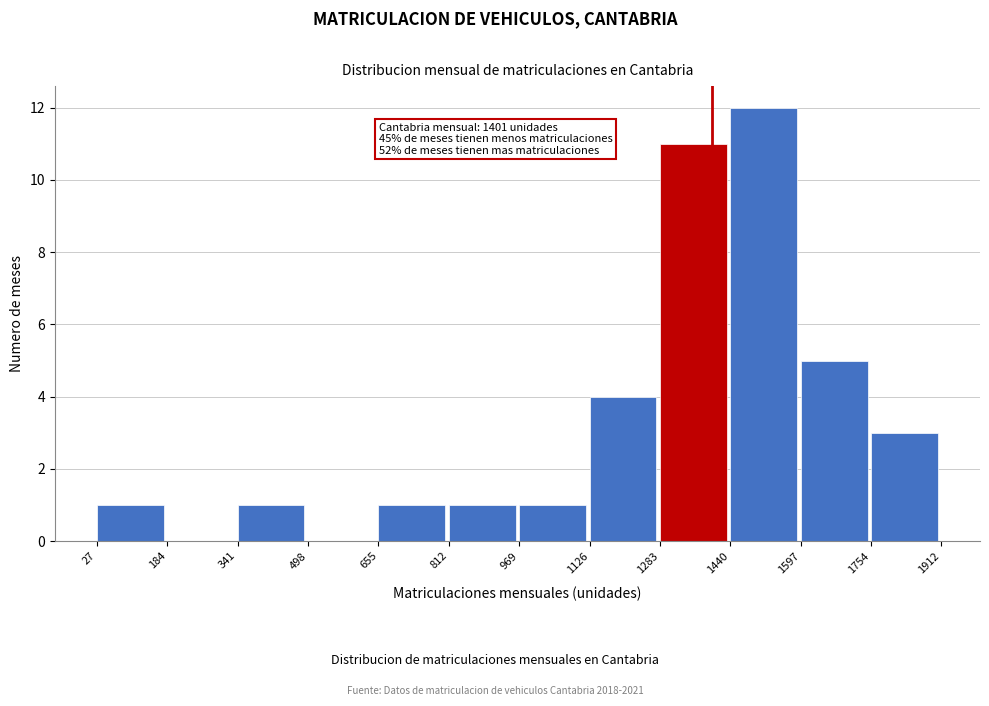

Which range on the x-axis has the tallest bar?

1440 to 1597